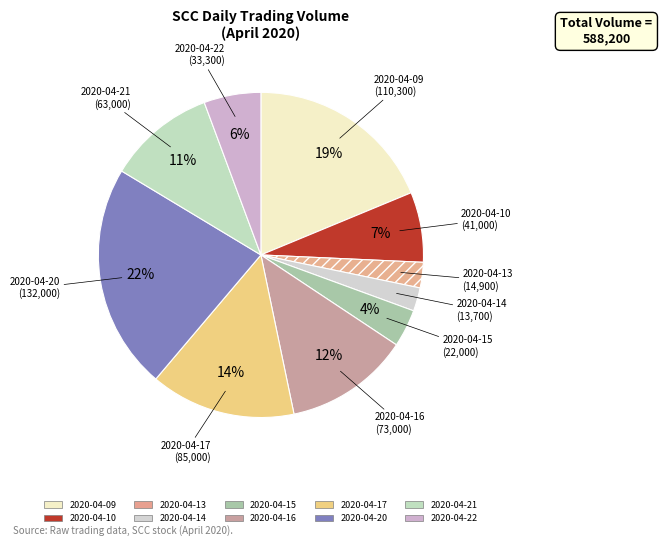

To the nearest percent, what portion does 2020-04-16 represent?

12%